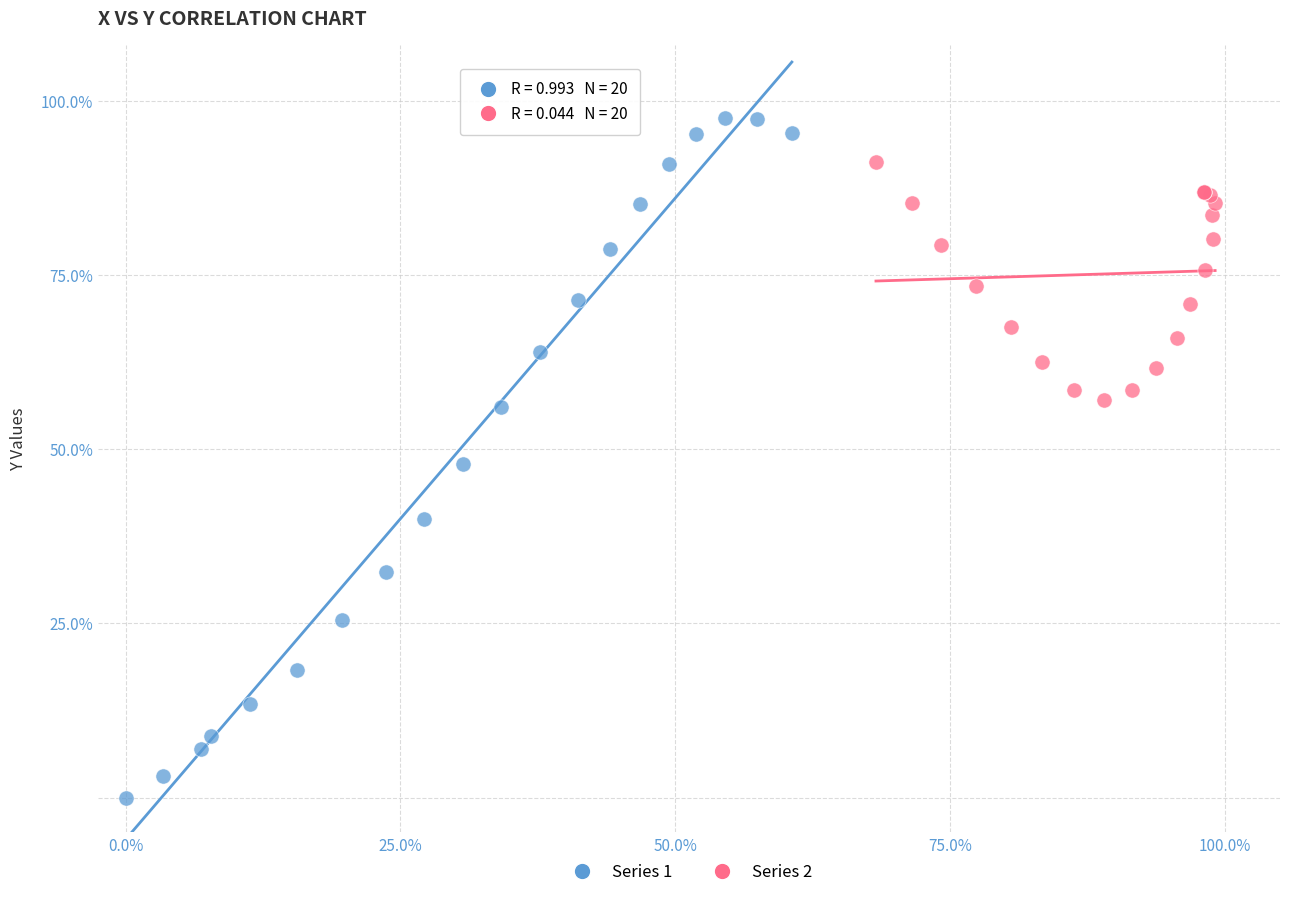

Which series has the widest spread of Y values?

Series 1